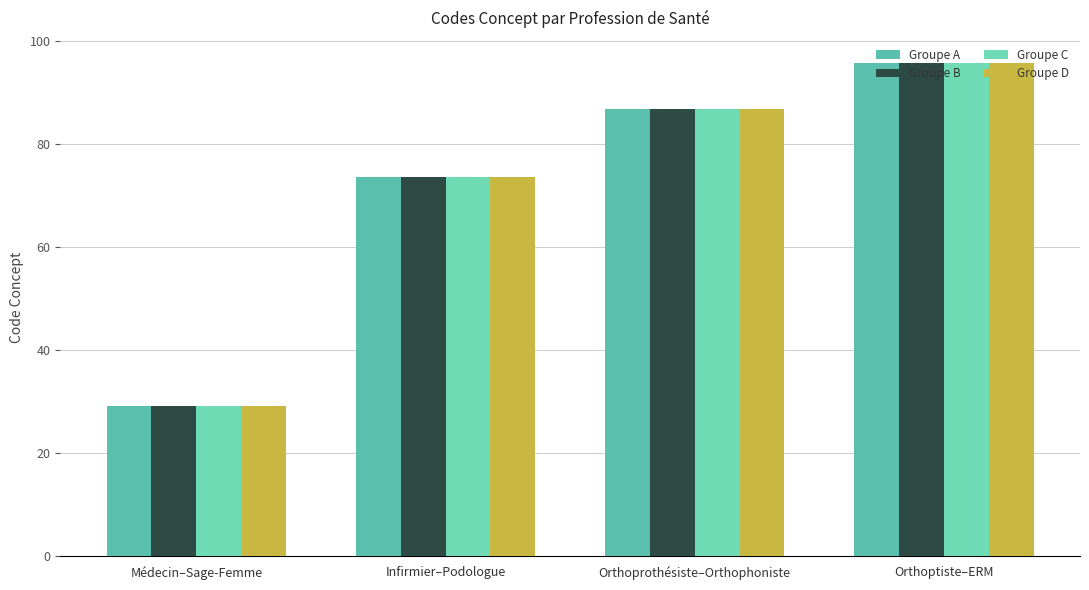

What is the value of the Groupe D bar at the 2nd from the left?

73.7